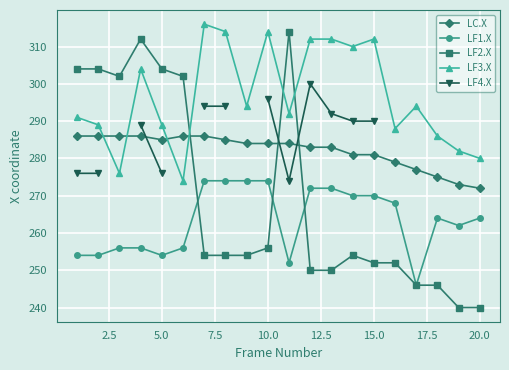

What is the lowest value of the LF1.X series?

246